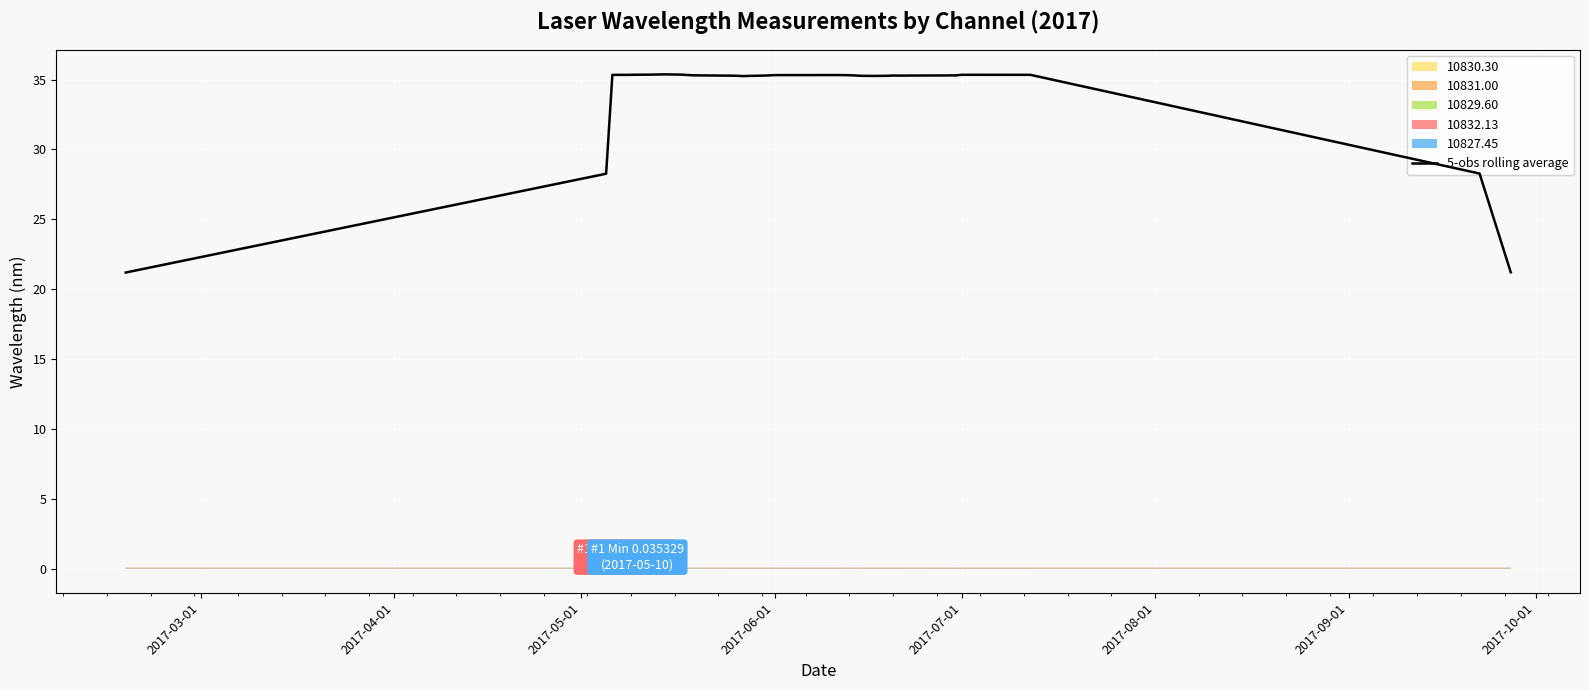

What is the difference between the maximum and second lowest values?

14.2